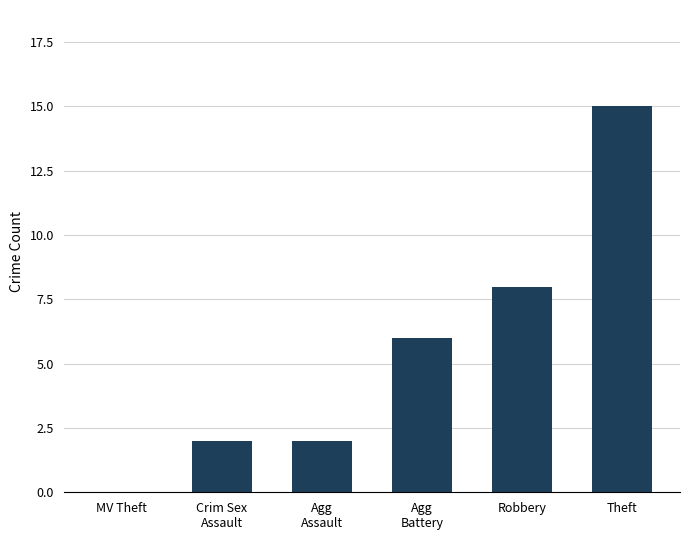

True or false: the data shows 6 at Agg
Battery.

True